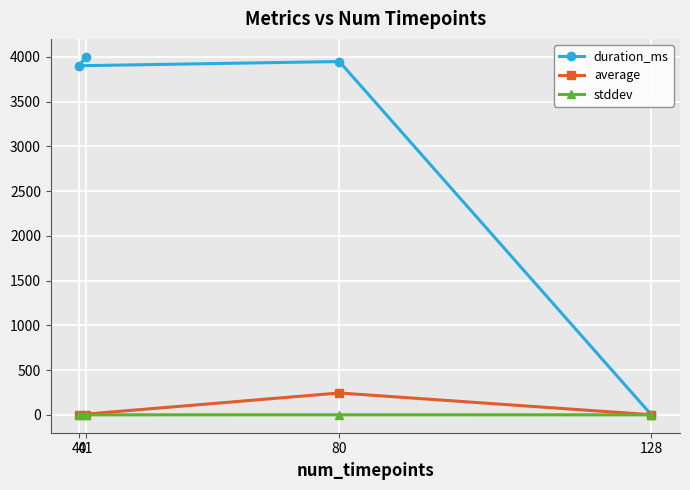

Reading left to right, transcribe all the data shown in this chart.

duration_ms: 128=0.0	80=3949.0	40=3902.0	41=4002.0
average: 128=1.2	80=244.2	40=1.5	41=2.1
stddev: 128=0.0	80=0.3	40=0.0	41=0.0